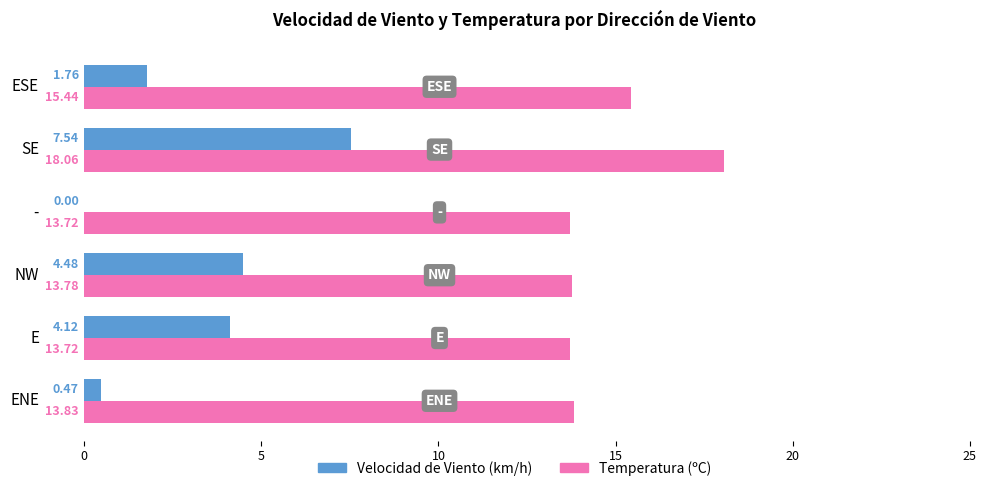

Which series has the largest range (max minus min)?

Velocidad de Viento (km/h)